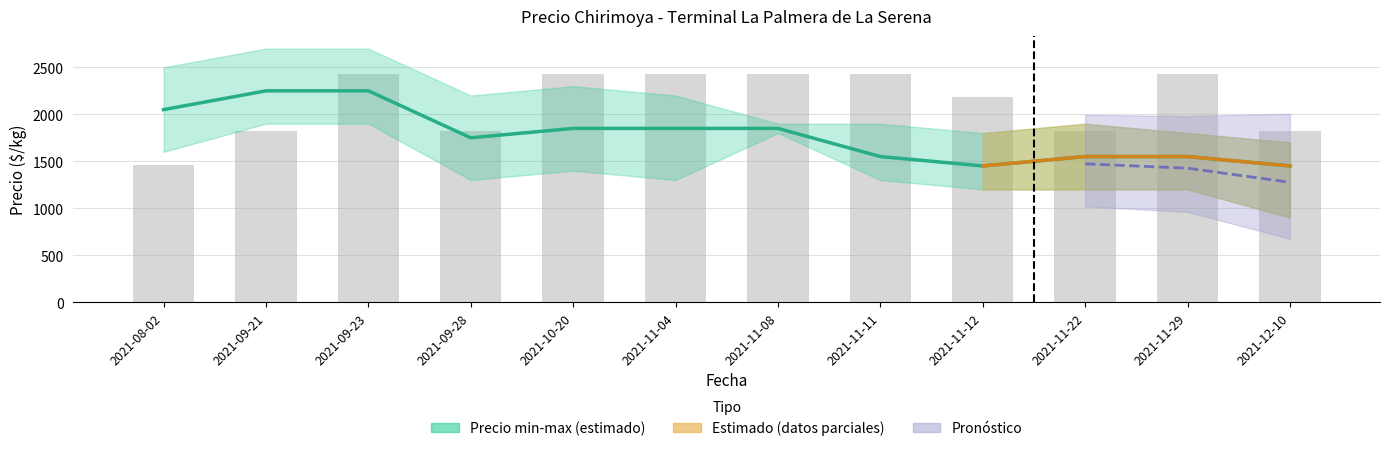

What is the highest value of the Precio promedio ponderado series?

2250